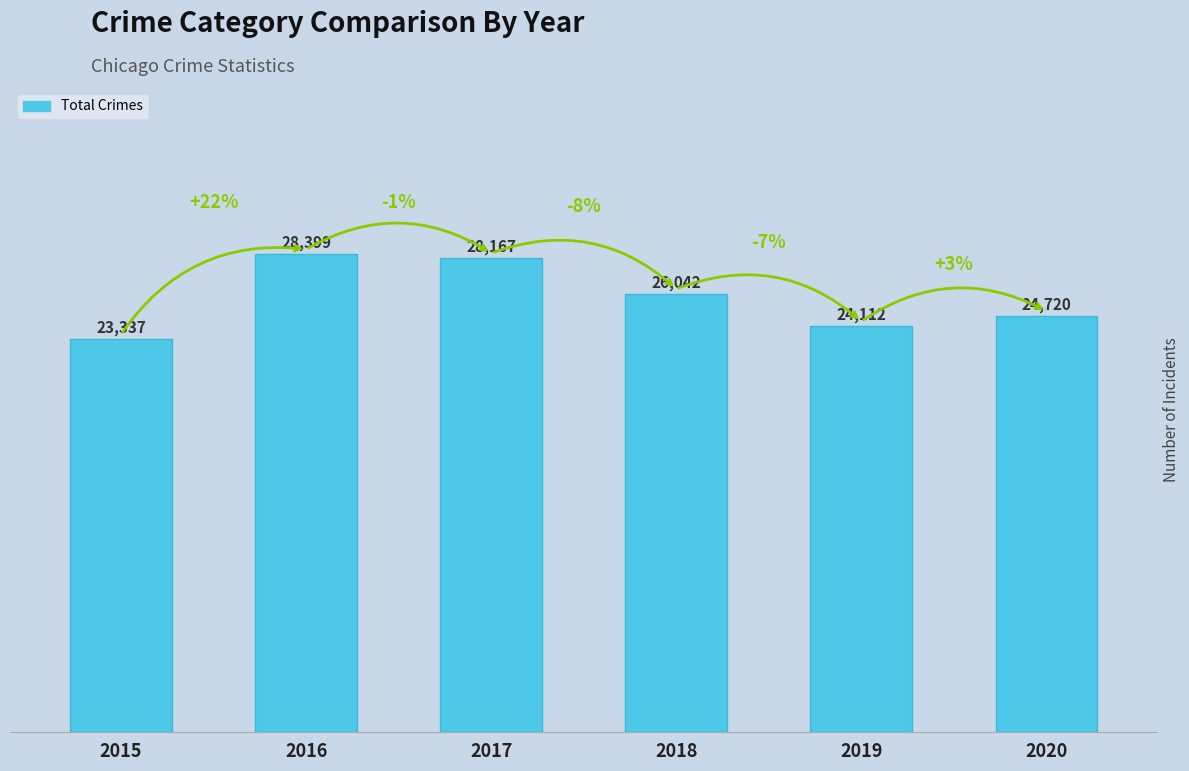

What is the average value?

25796